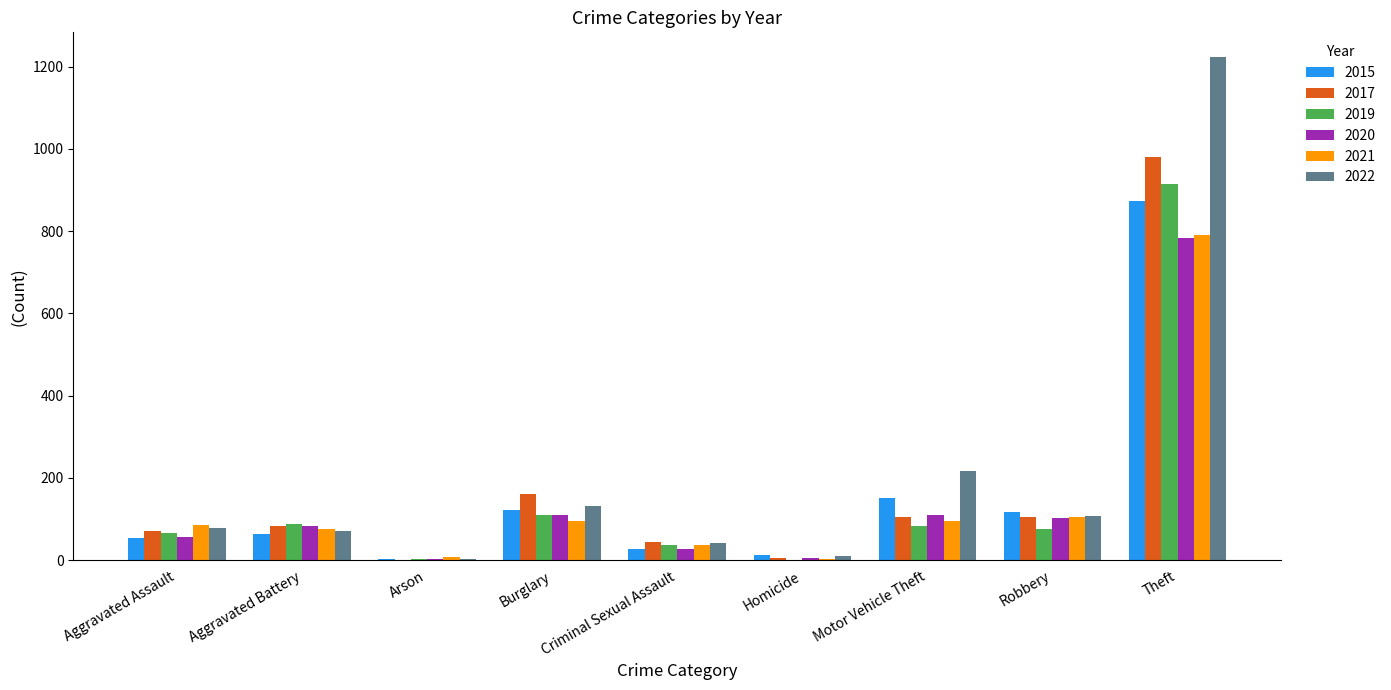

Is it true that 2019 equals 84 at Motor Vehicle Theft?

True